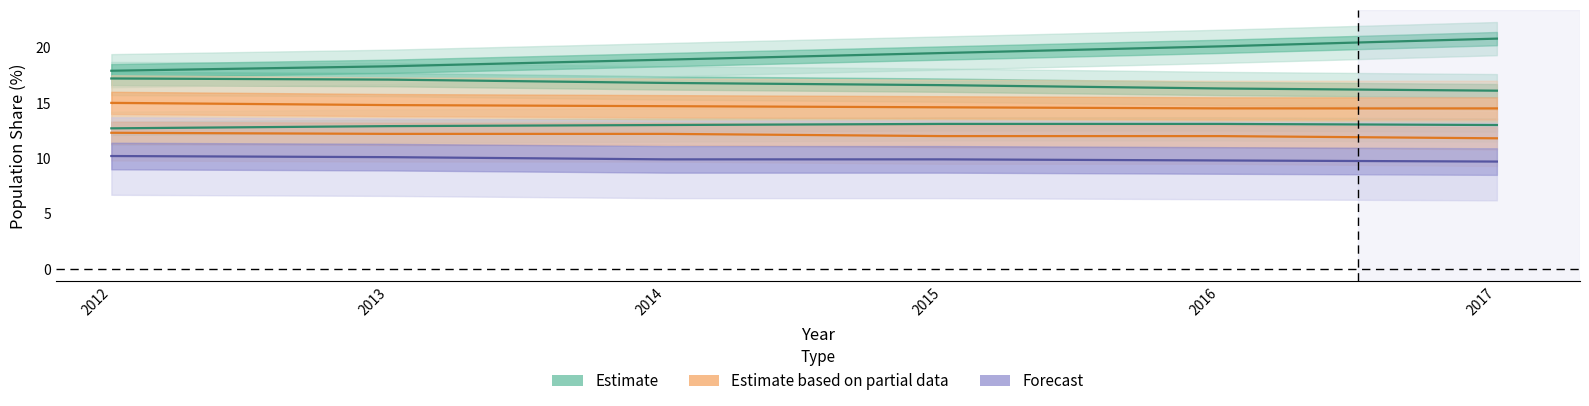

Which has a higher value, 2016 or 2012?

2012